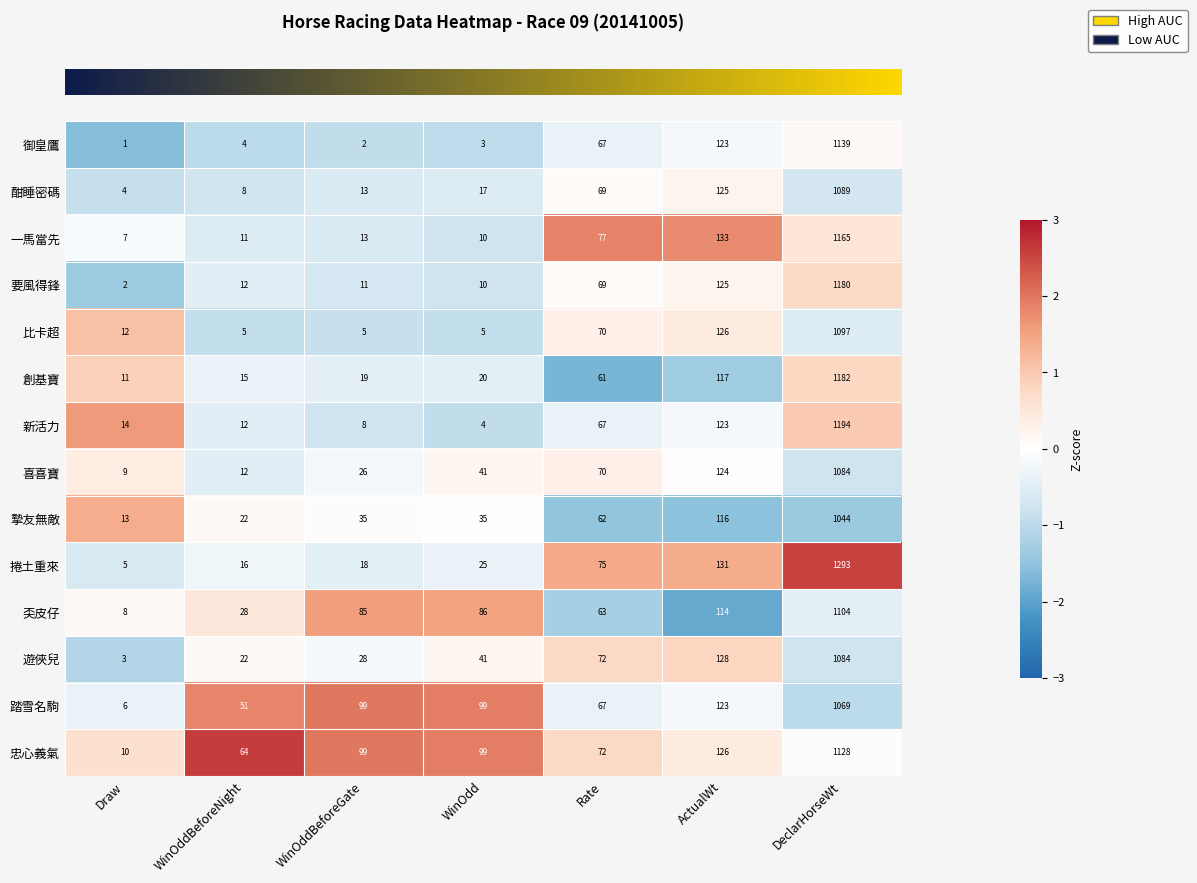

What is the sum of the 摯友無敵 values at WinOddBeforeGate and DeclarHorseWt?

1079